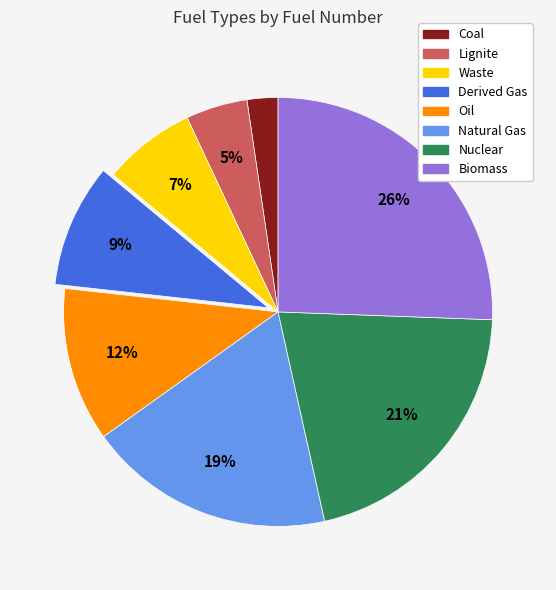

True or false: Biomass accounts for 26% of the total.

True